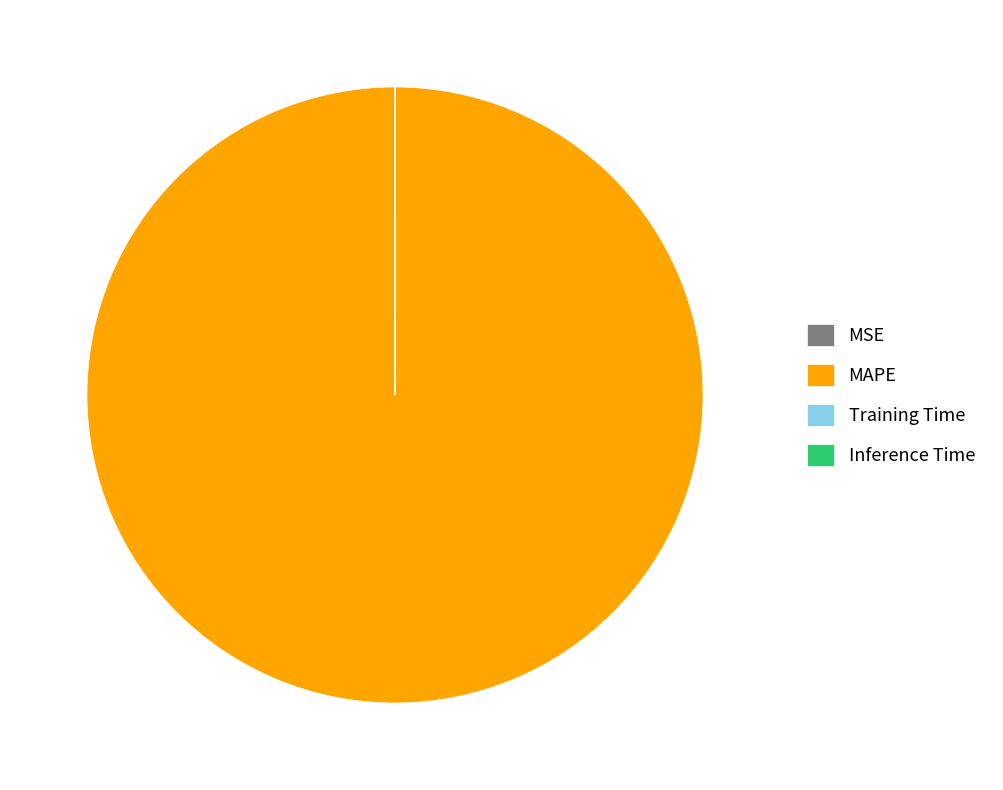

Is there a majority slice in this chart?

Yes